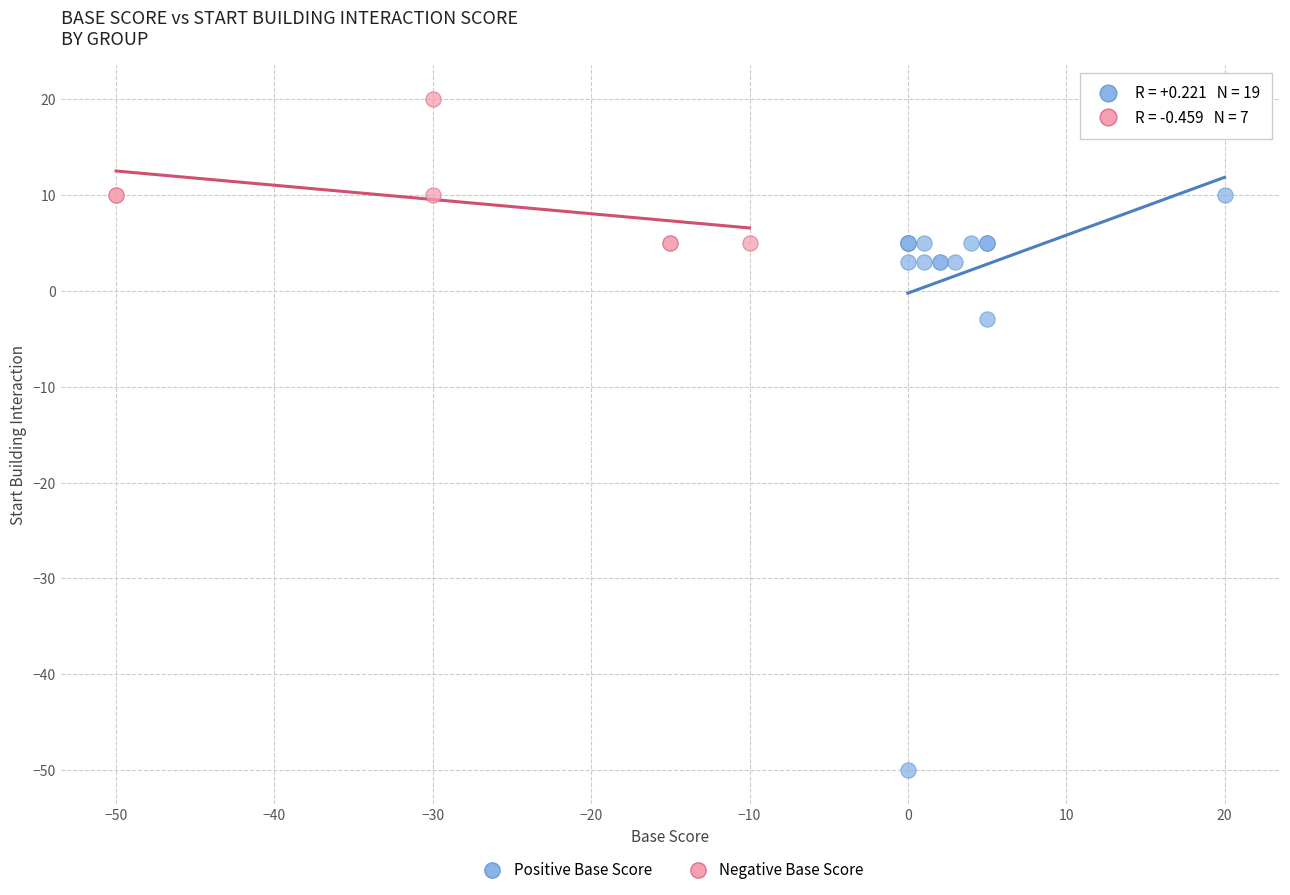

Which series contains the highest Y value?

Negative Base Score